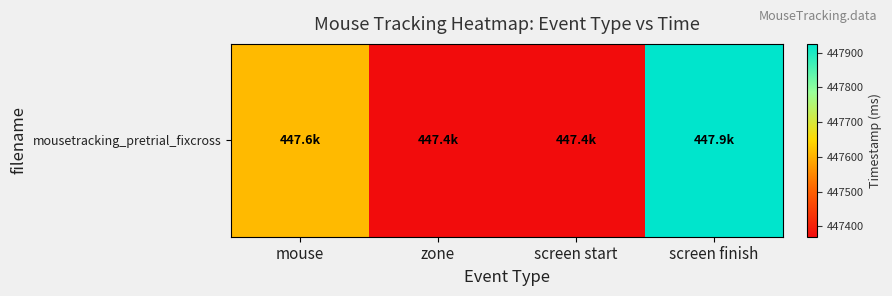

Rank the categories by value from lowest to highest.

zone, screen start, mouse, screen finish